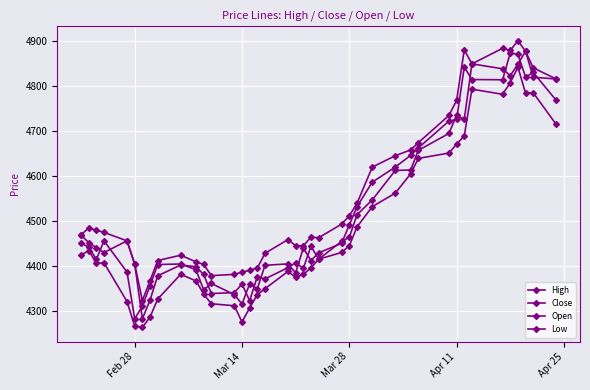

Does the chart display data point markers on the line(s)?

Yes